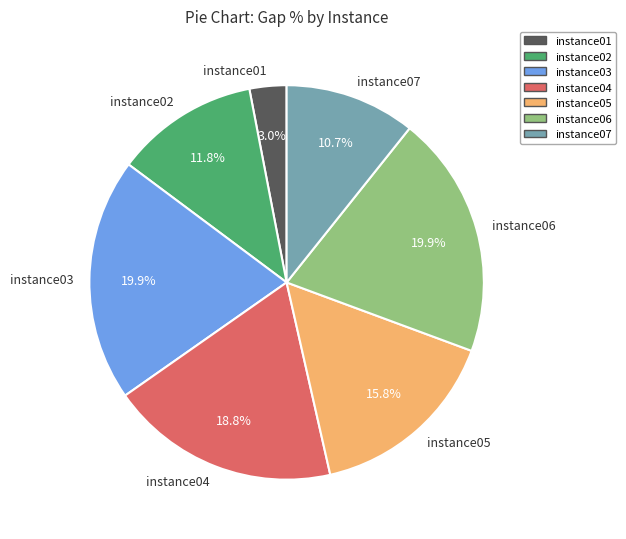

Which slice is the smallest?

instance01